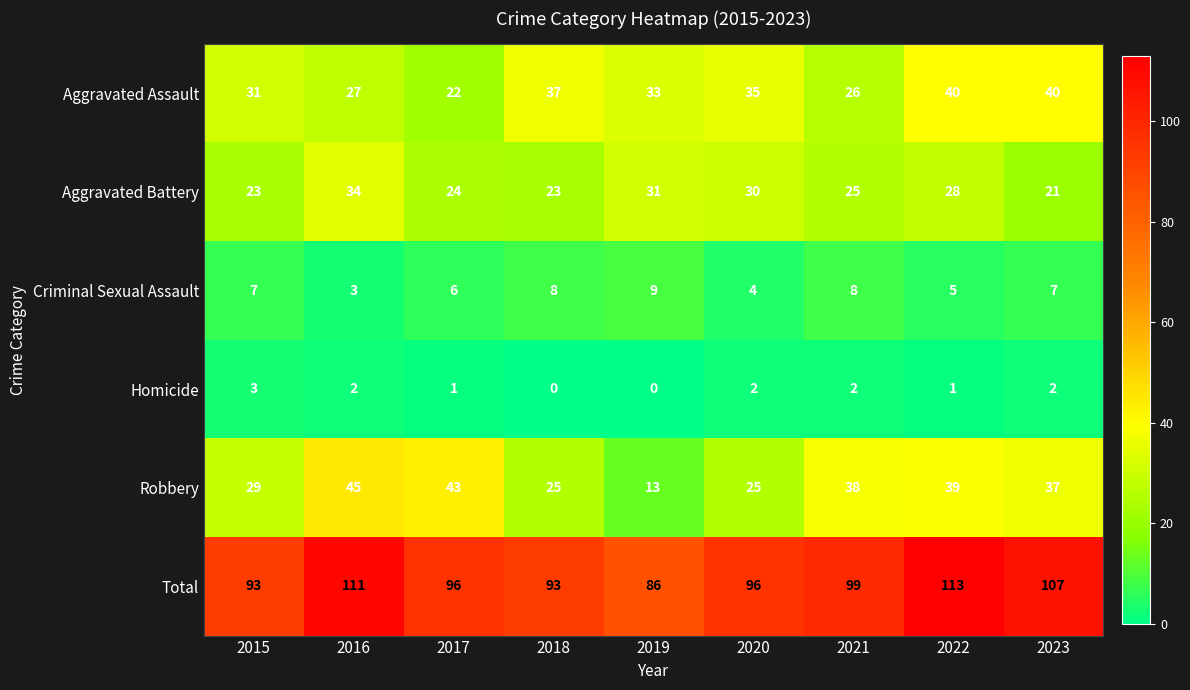

Where does the Aggravated Assault series first go above 33?

2018